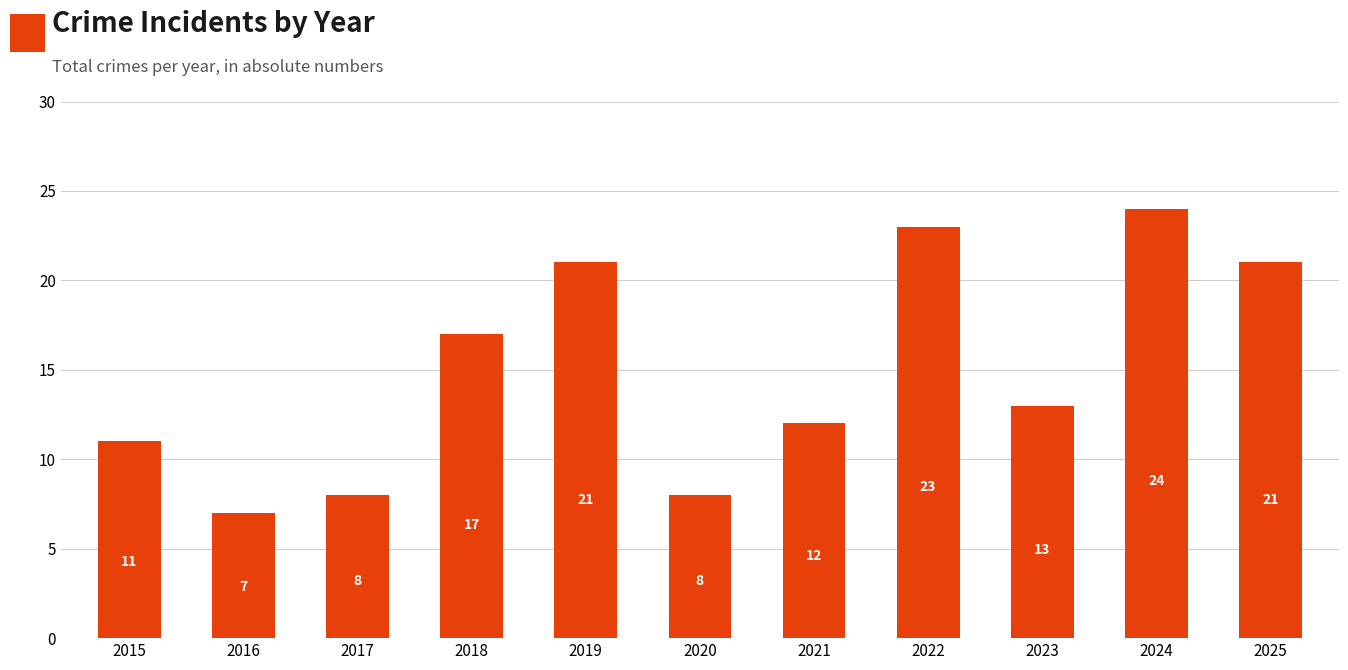

Reading left to right, extract all data points from this chart.

11	7	8	17	21	8	12	23	13	24	21